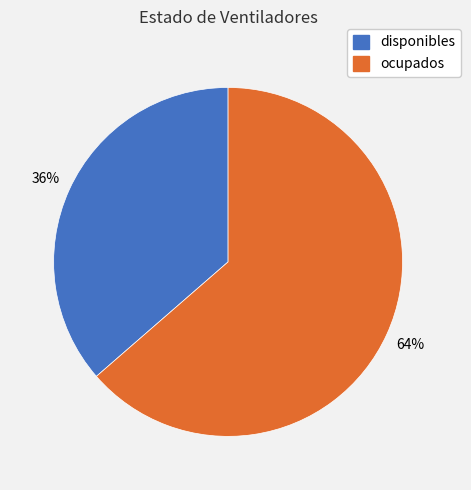

Which slice is the smallest?

disponibles